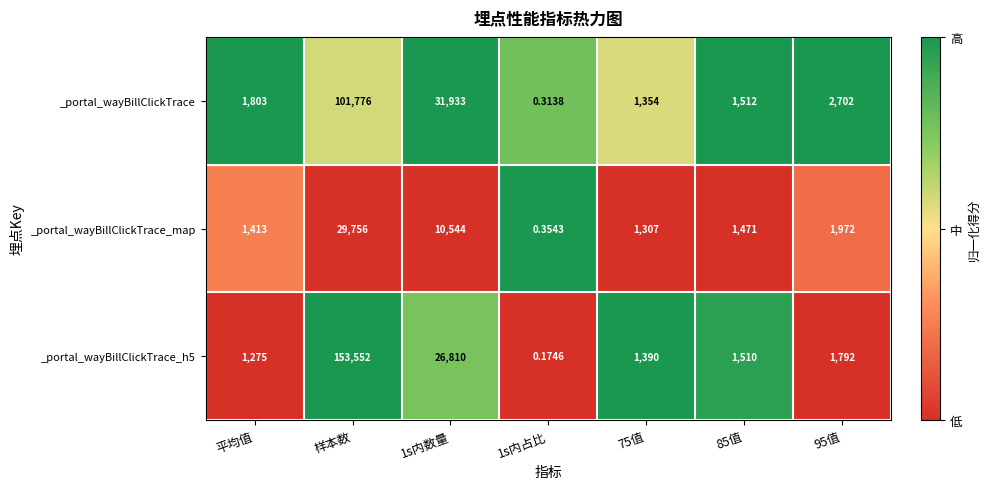

Between 75值 and 85值, which series saw the biggest shift?

_portal_wayBillClickTrace_map